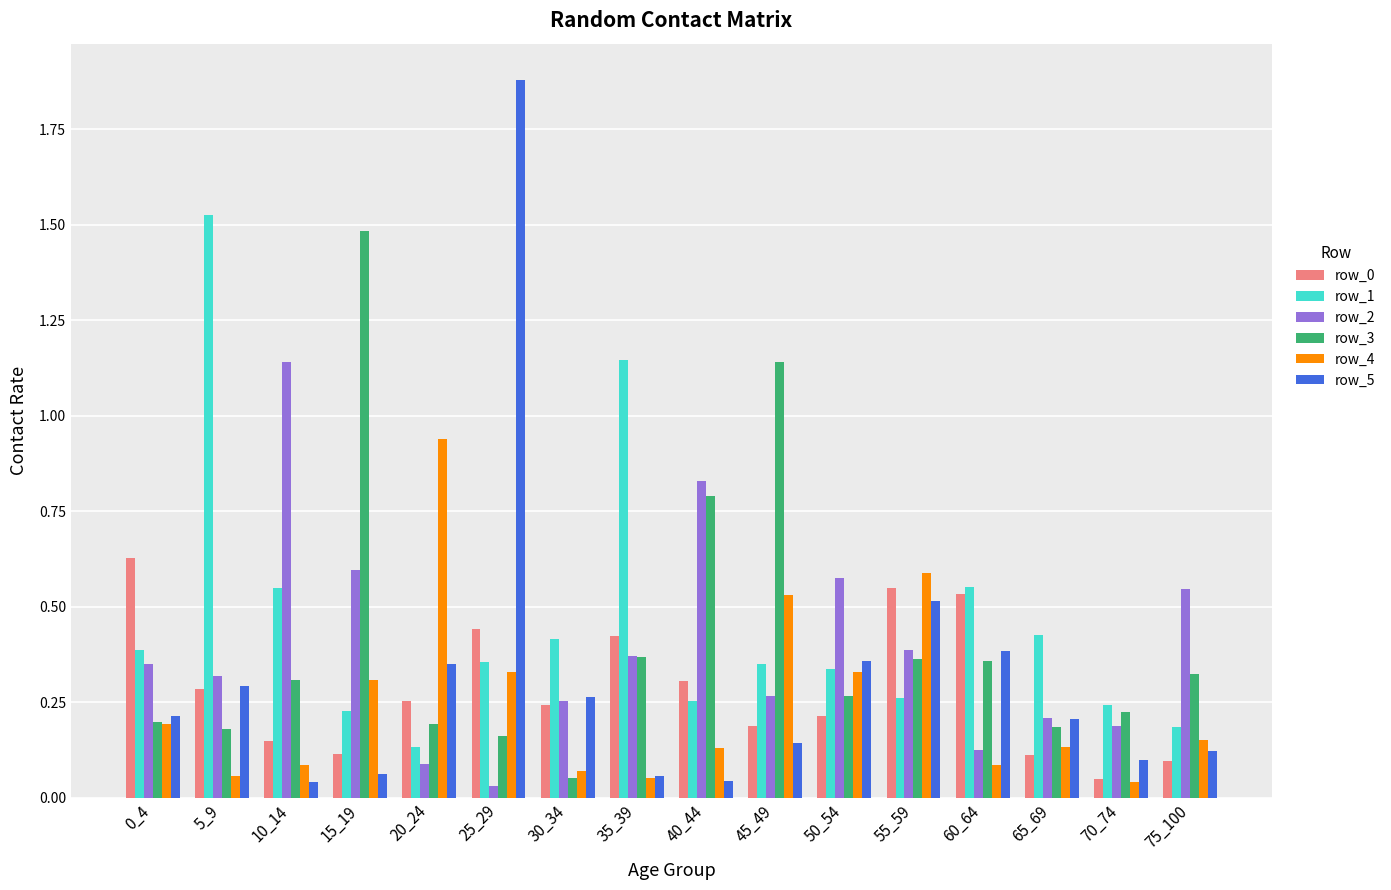

At which category is the sum across all series the highest?

25_29